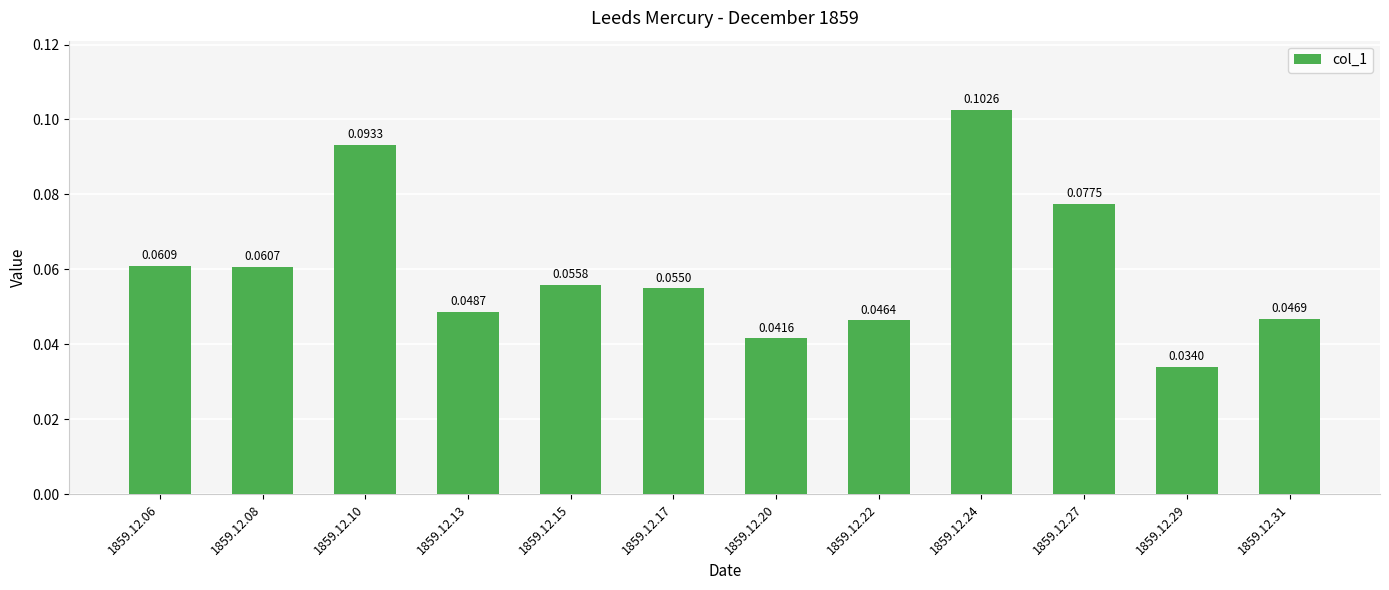

Rank the categories by value from highest to lowest.

1859.12.24, 1859.12.10, 1859.12.27, 1859.12.06, 1859.12.08, 1859.12.15, 1859.12.17, 1859.12.13, 1859.12.31, 1859.12.22, 1859.12.20, 1859.12.29